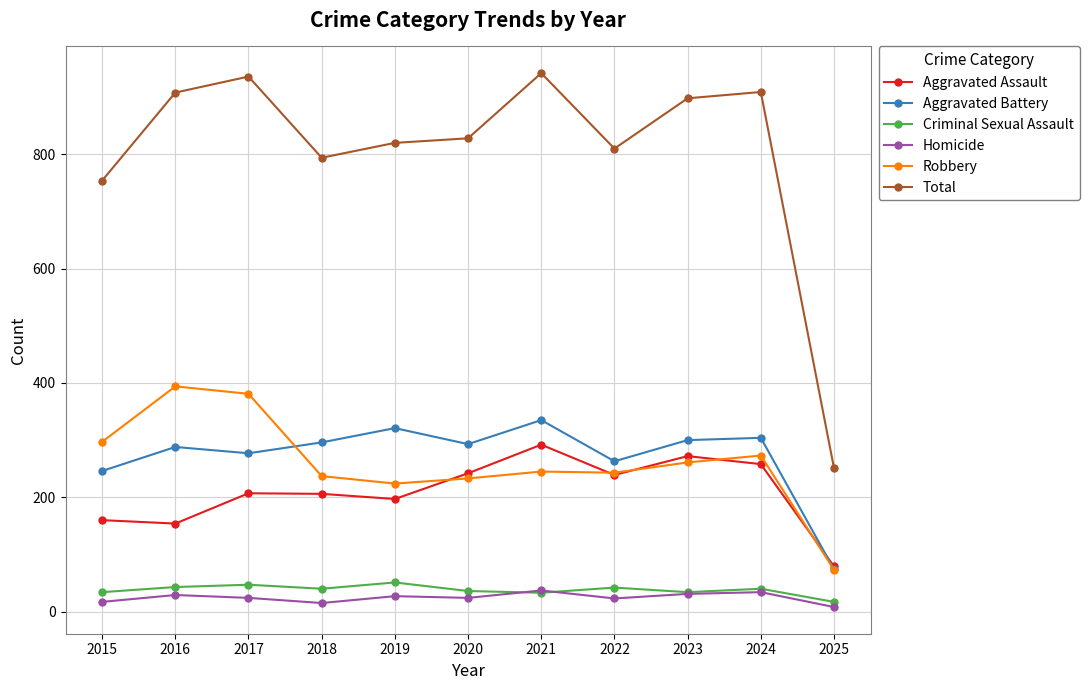

Is it true that Aggravated Assault equals 239 at 2022?

True